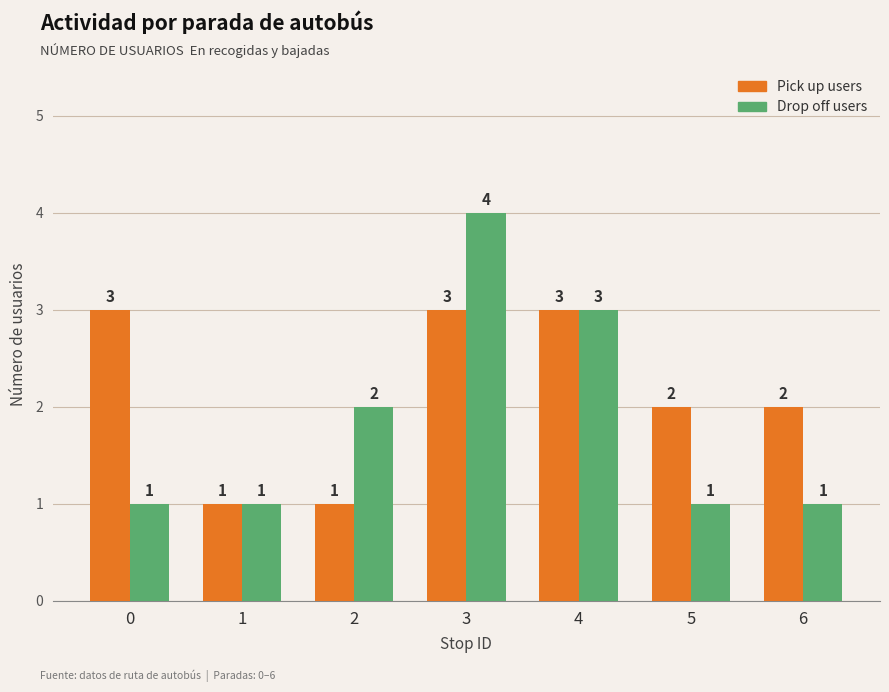

How many groups of bars are there?

7